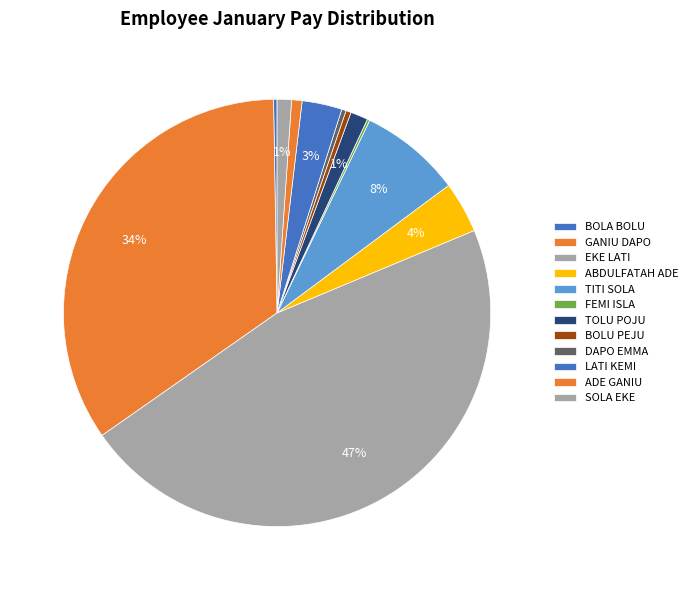

Approximately how many times larger is the value at GANIU DAPO compared to TITI SOLA?

4.5